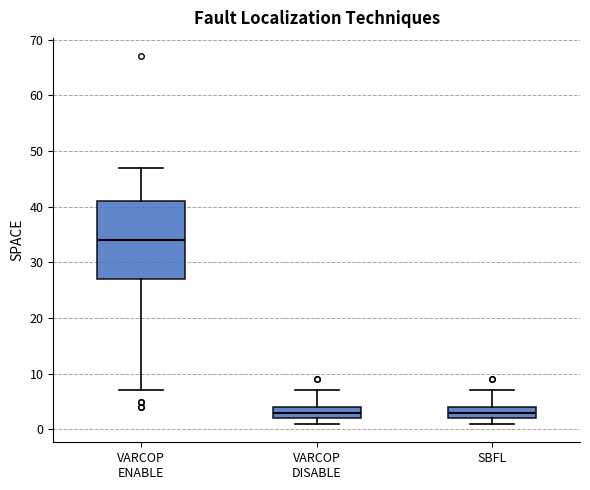

Where does the upper whisker of the box for SBFL end on the y-axis? The values are not printed on the chart, so give them approximately, as read against the axis.

7